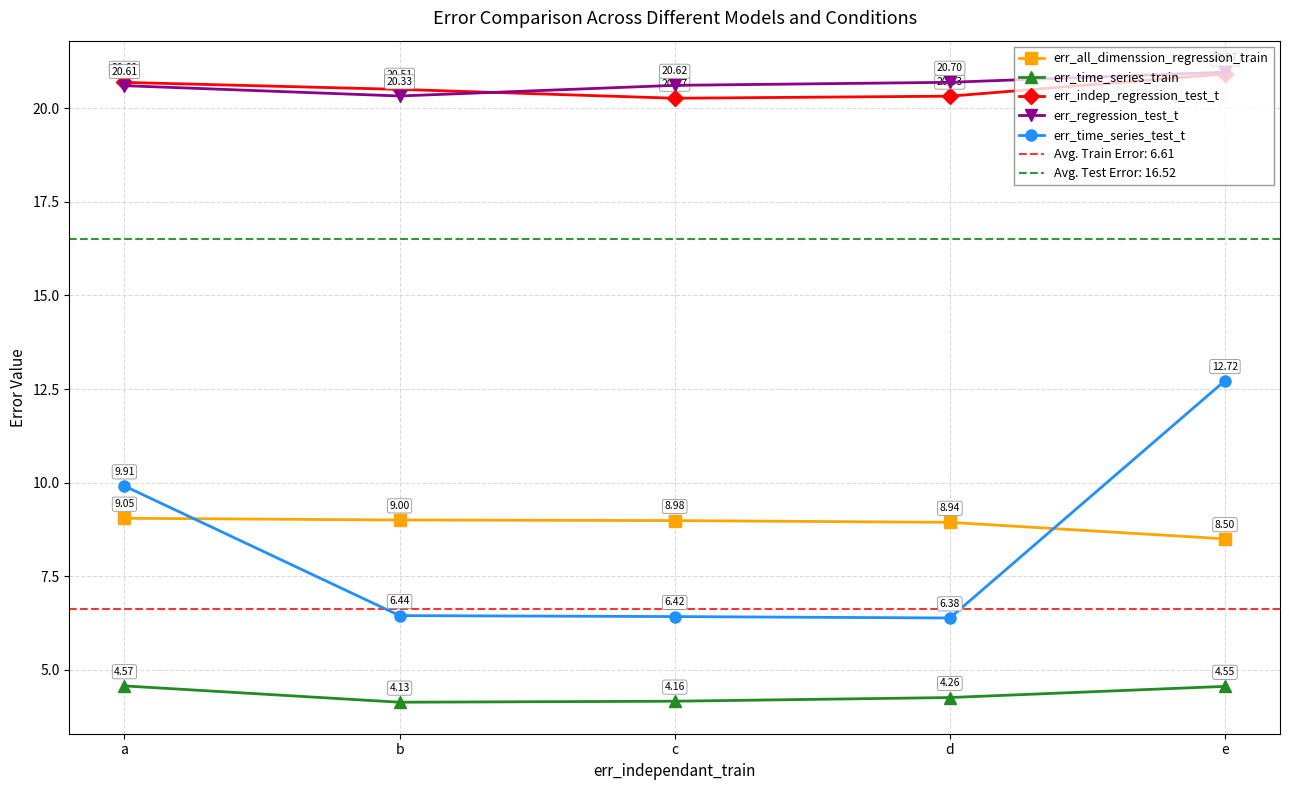

Which series changed the most between c and d?

err_time_series_train